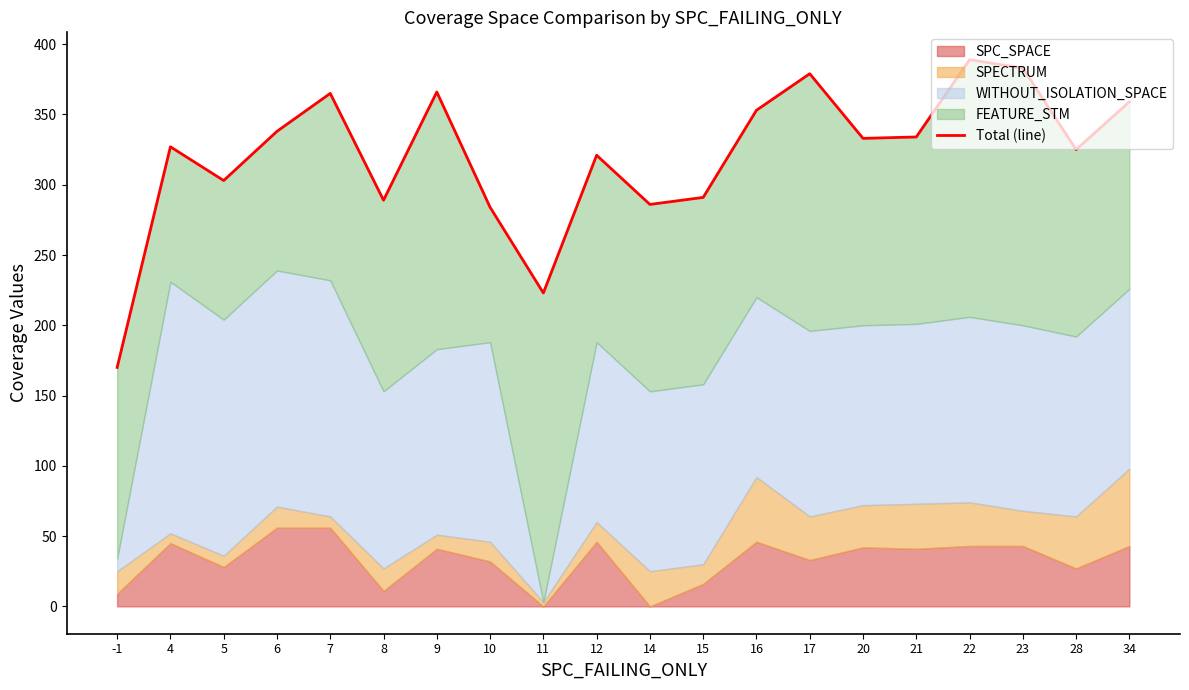

What is the value of the 3rd point from the left?

303